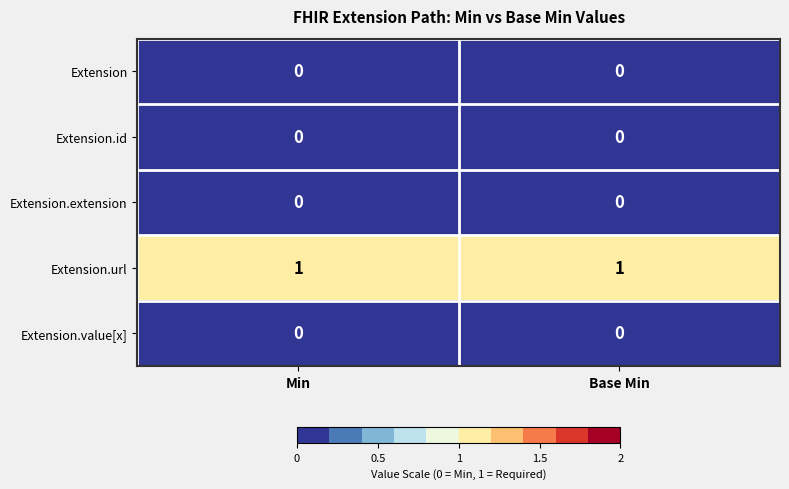

Which series has the largest total across all categories?

Extension.url